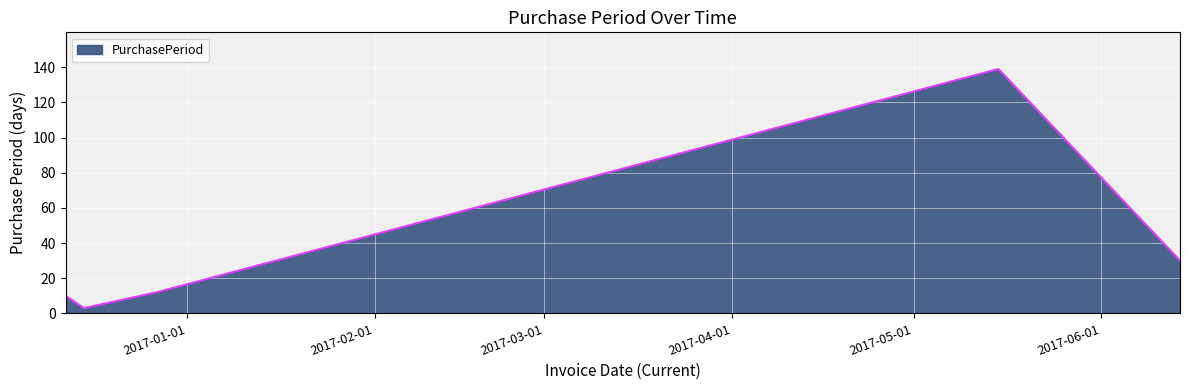

True or false: there are more than 1 points higher than both neighbors.

False